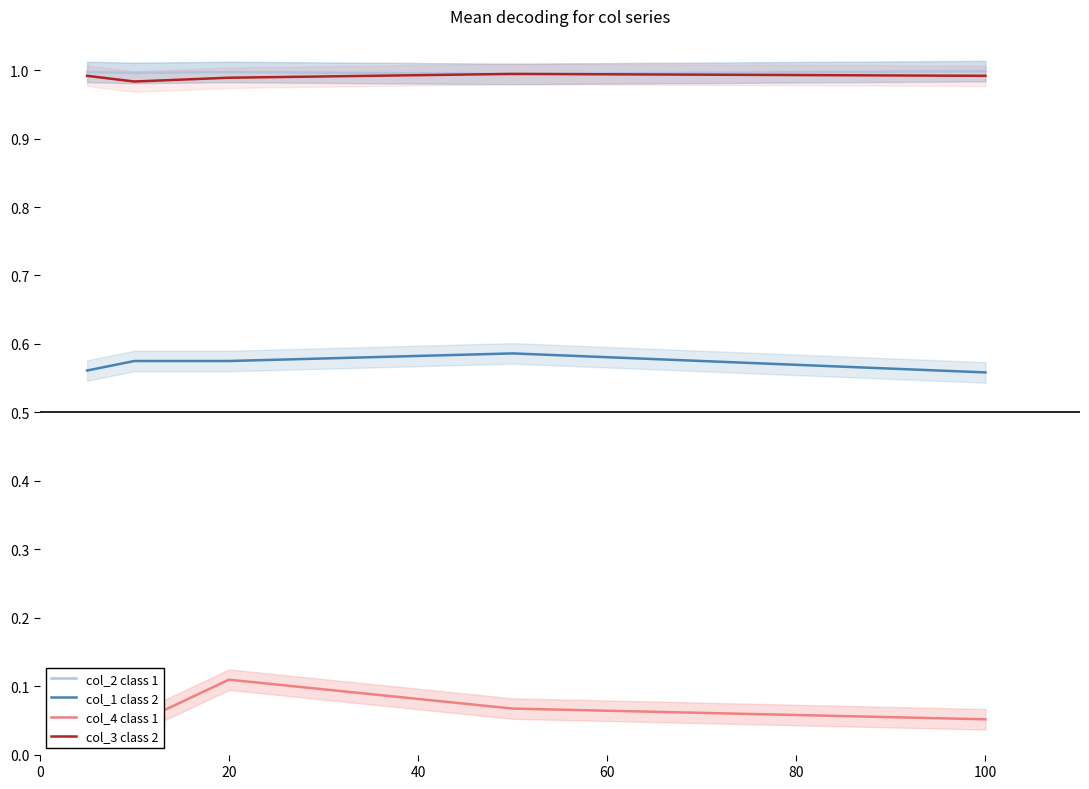

The value of col_3 class 2 at 20 is 1.6. True or false?

False